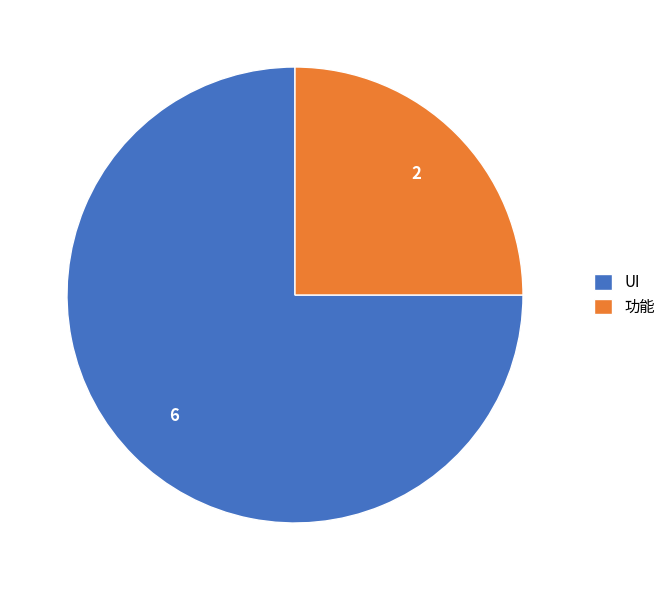

Rank the categories by value from lowest to highest.

功能, UI